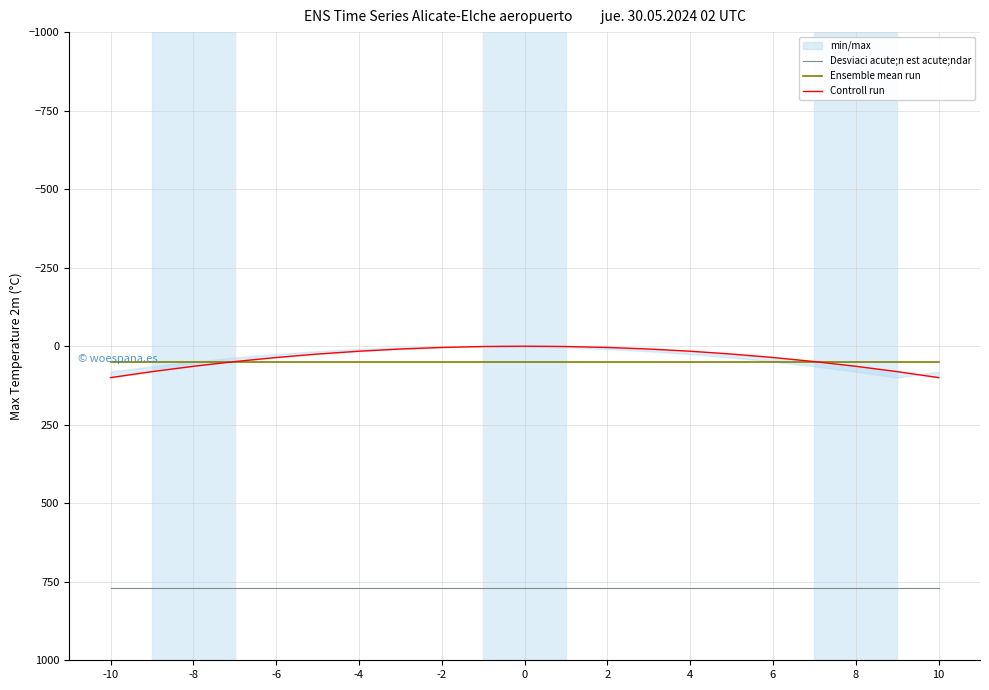

What is the sum of all Controll run values?

770